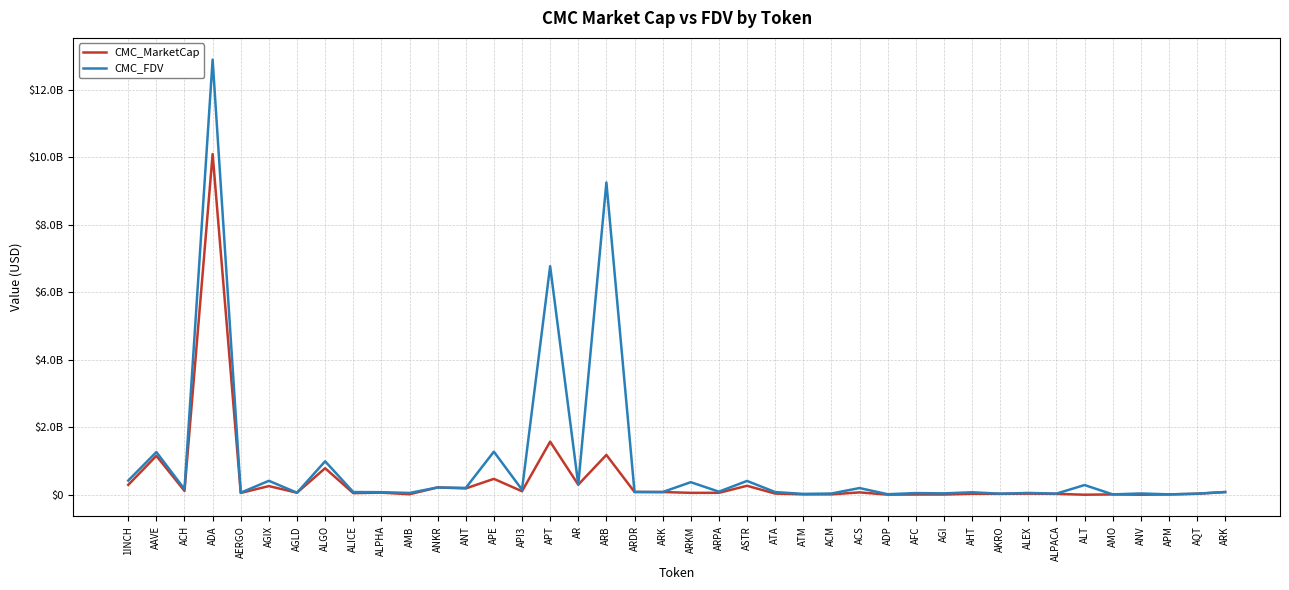

What are all the series names shown in the legend?

CMC_MarketCap, CMC_FDV